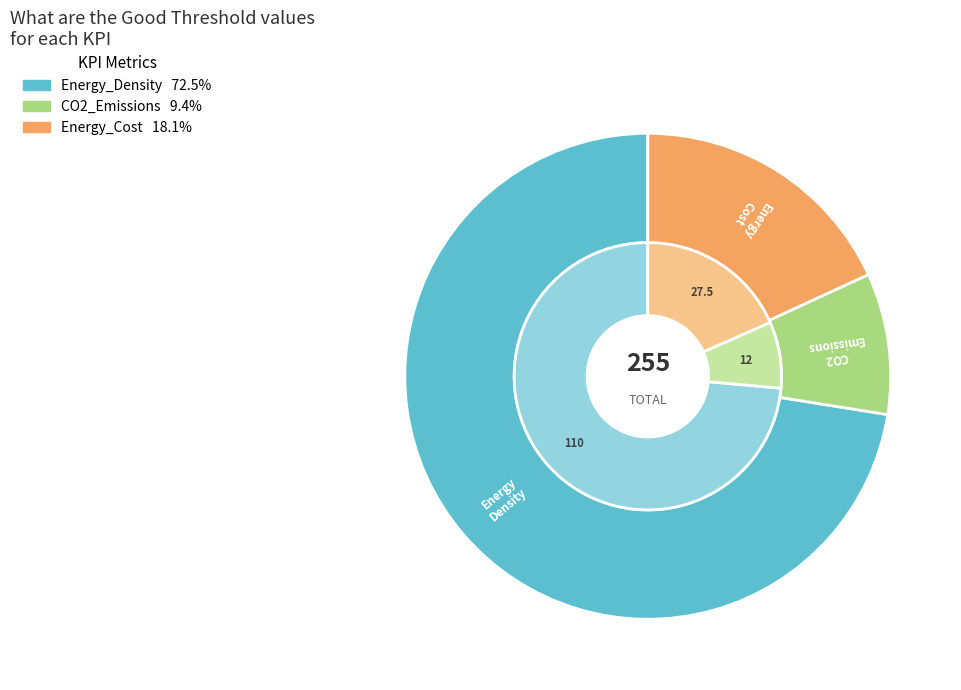

Which category accounts for the majority?

Energy_Density